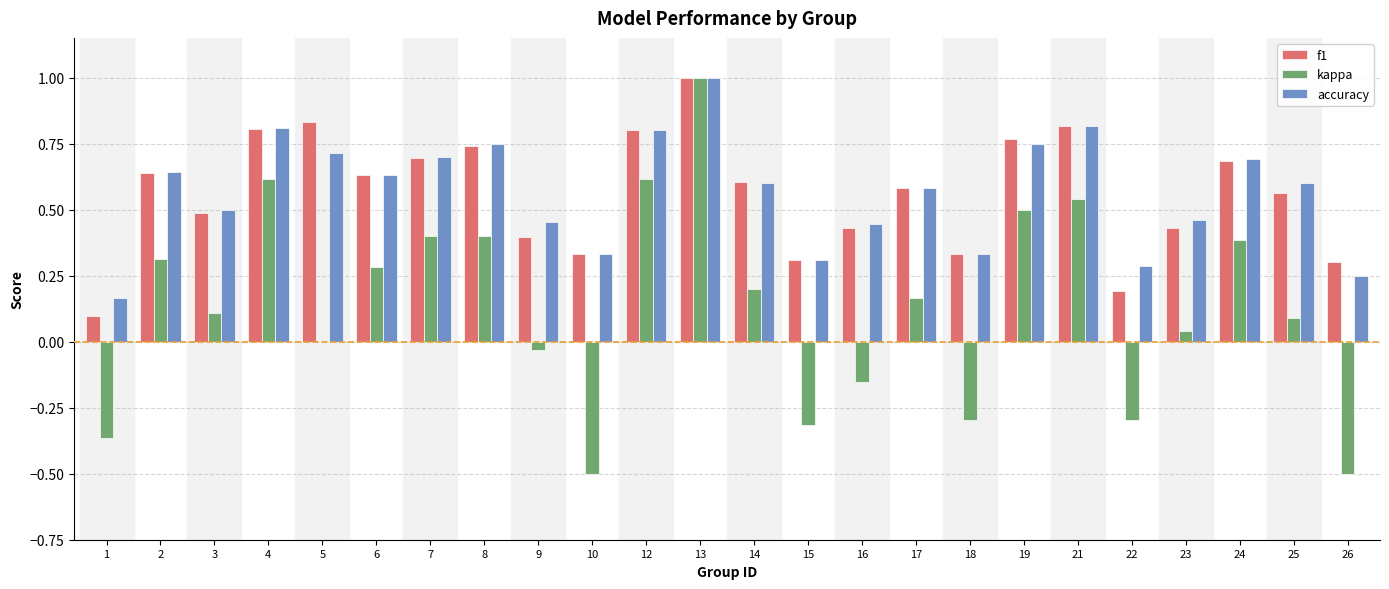

What is the total value across all series at 8?

1.9